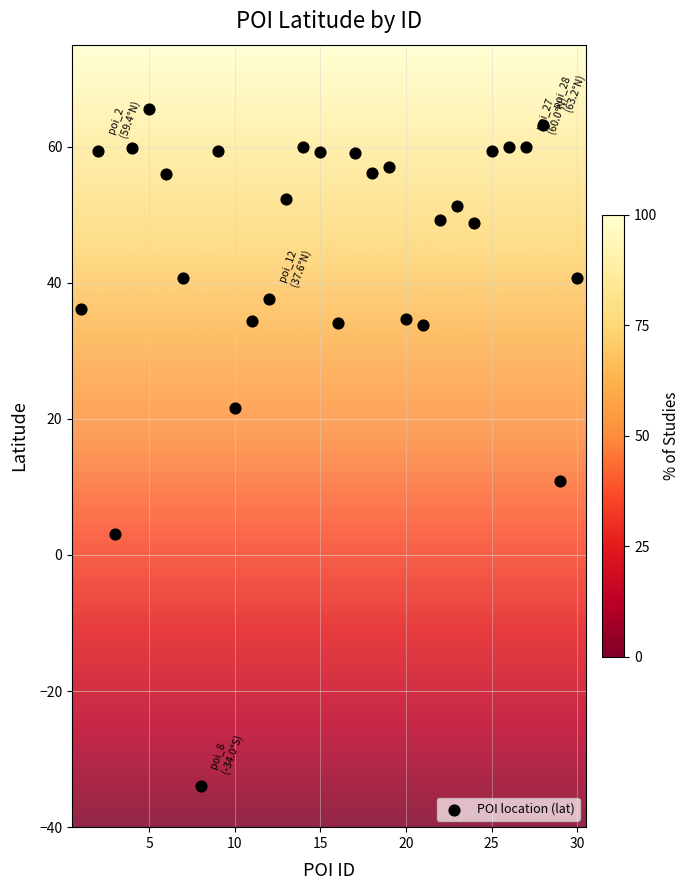

What is the range of X values (max minus min)?

29.0